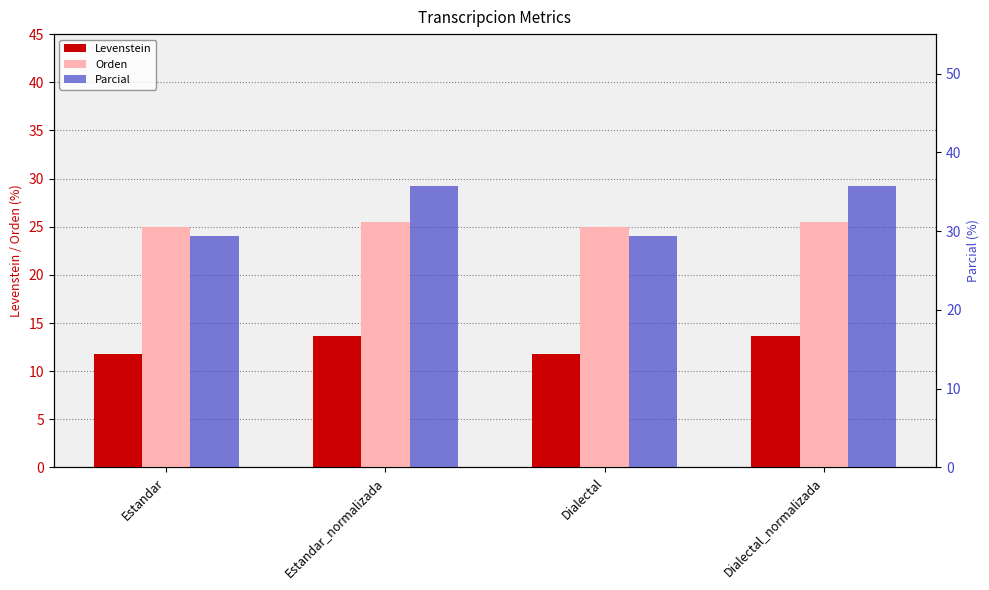

What is the total value across all series at Estandar_normalizada?

74.8